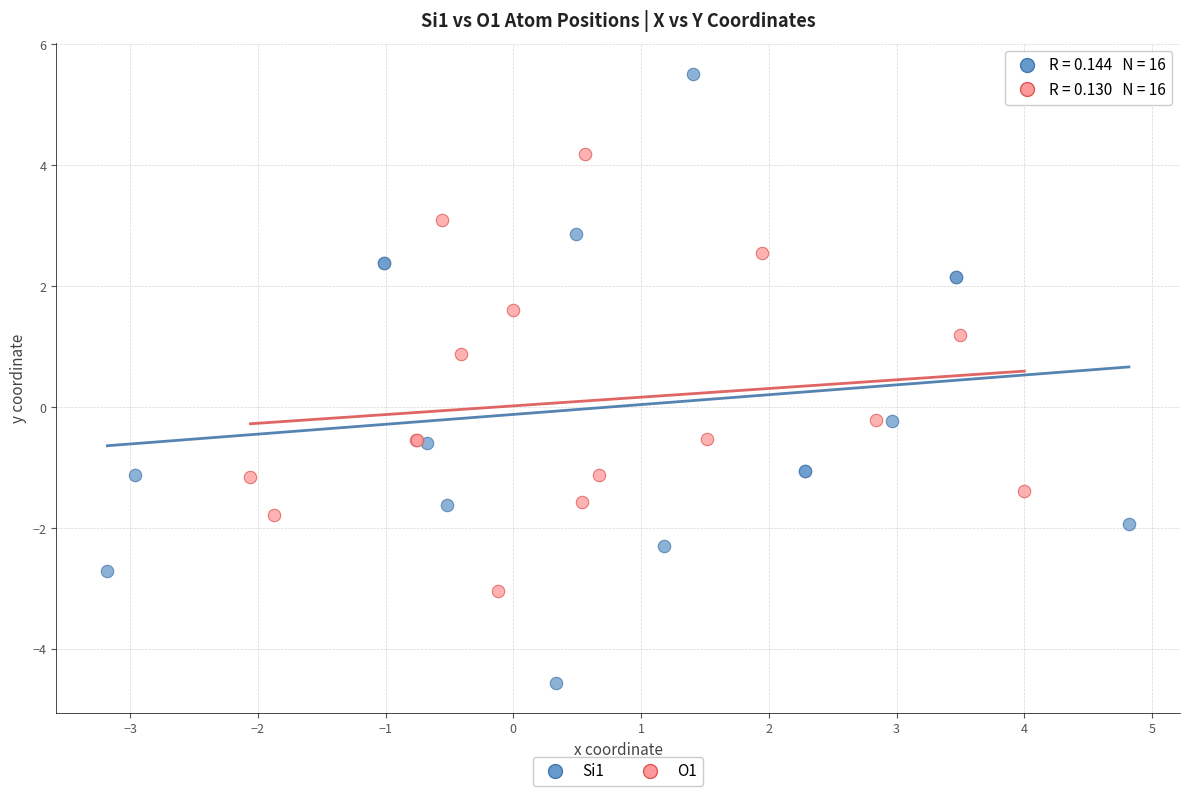

Which series contains the highest Y value?

Si1